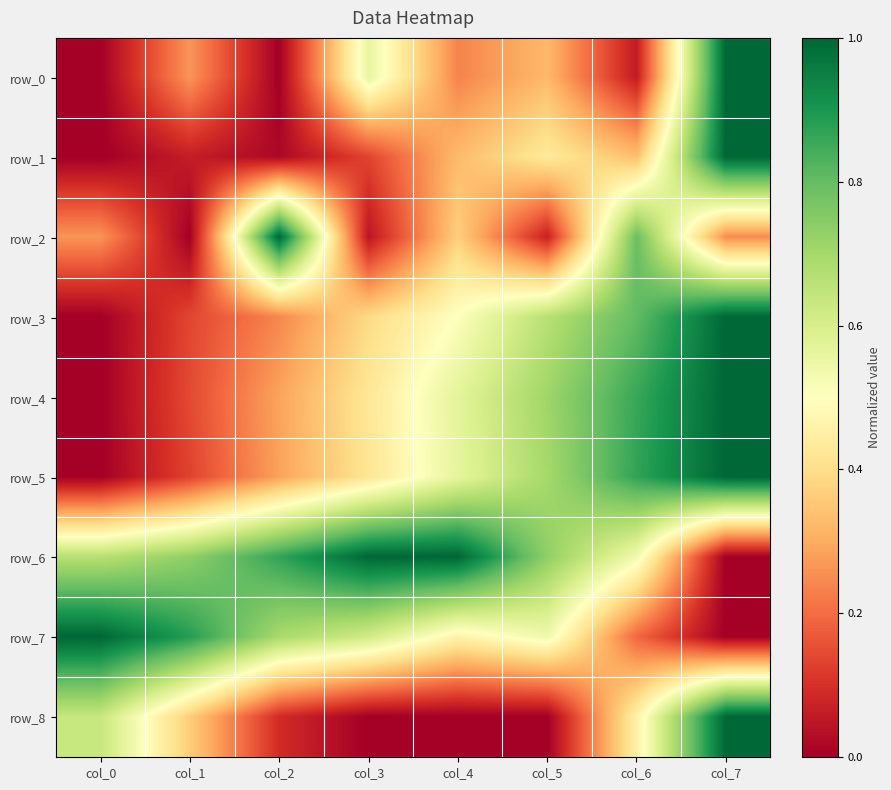

True or false: row_1 has a value of 0.0 at col_2.

False